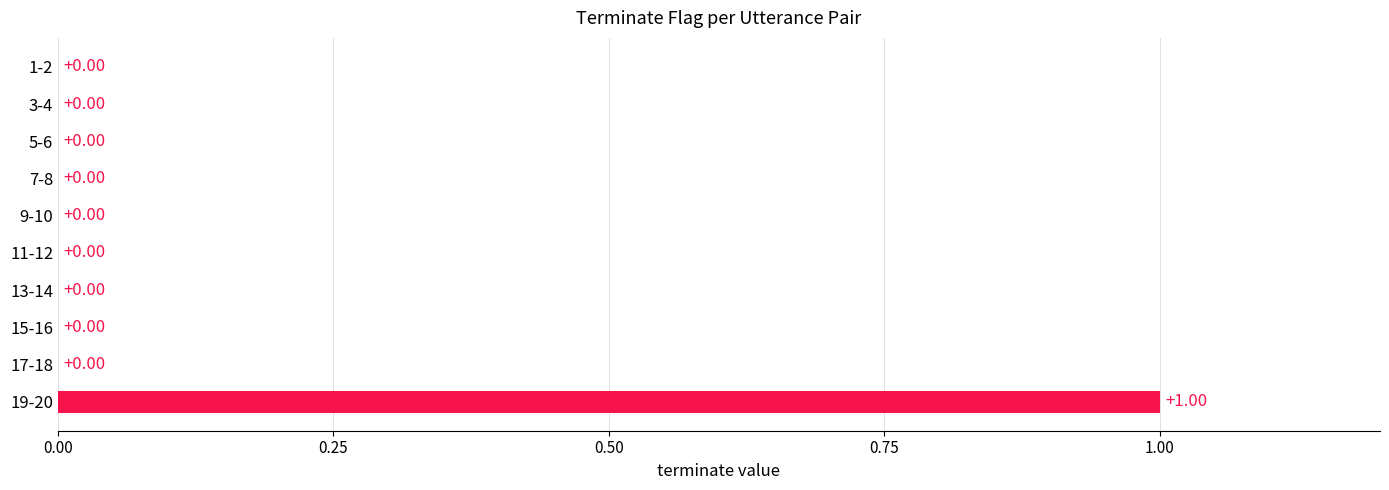

Between 19-20 and 11-12, which is larger?

19-20